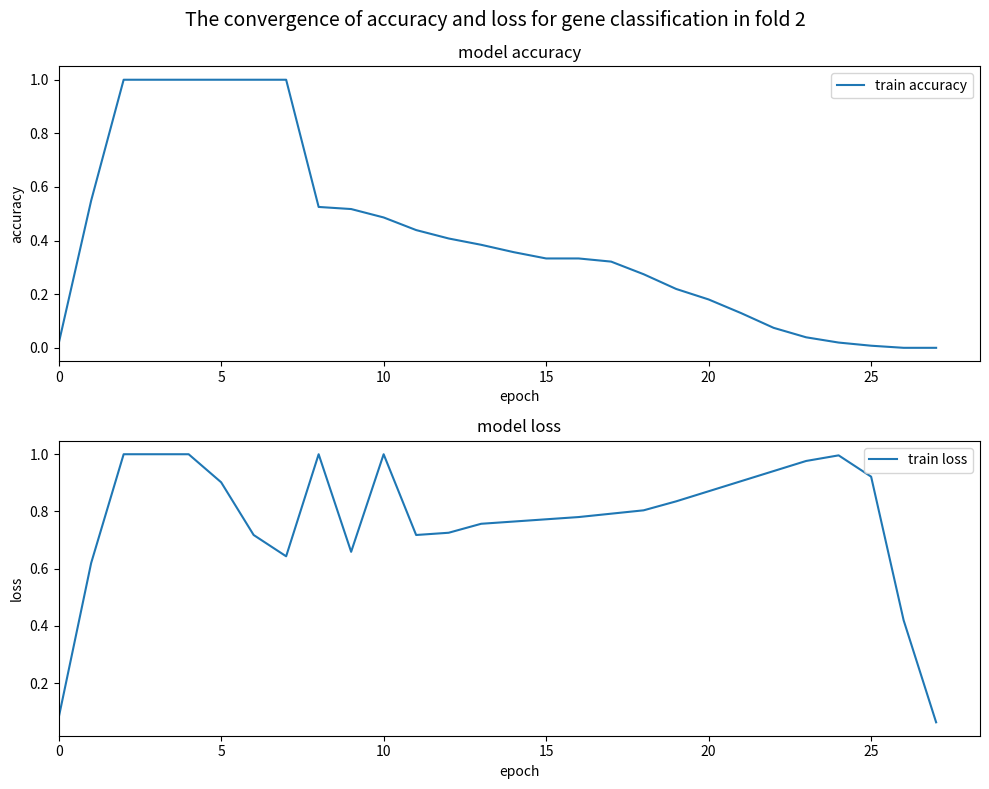

Which has a higher value, 15 or 20?

15